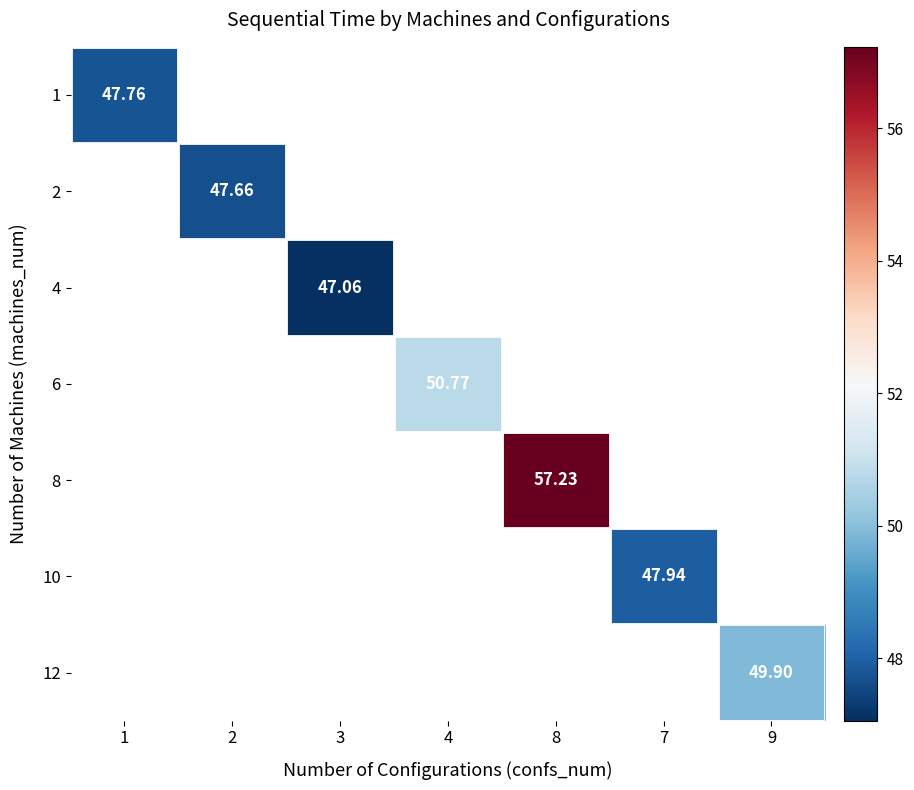

How many categories are shown in the chart?

7